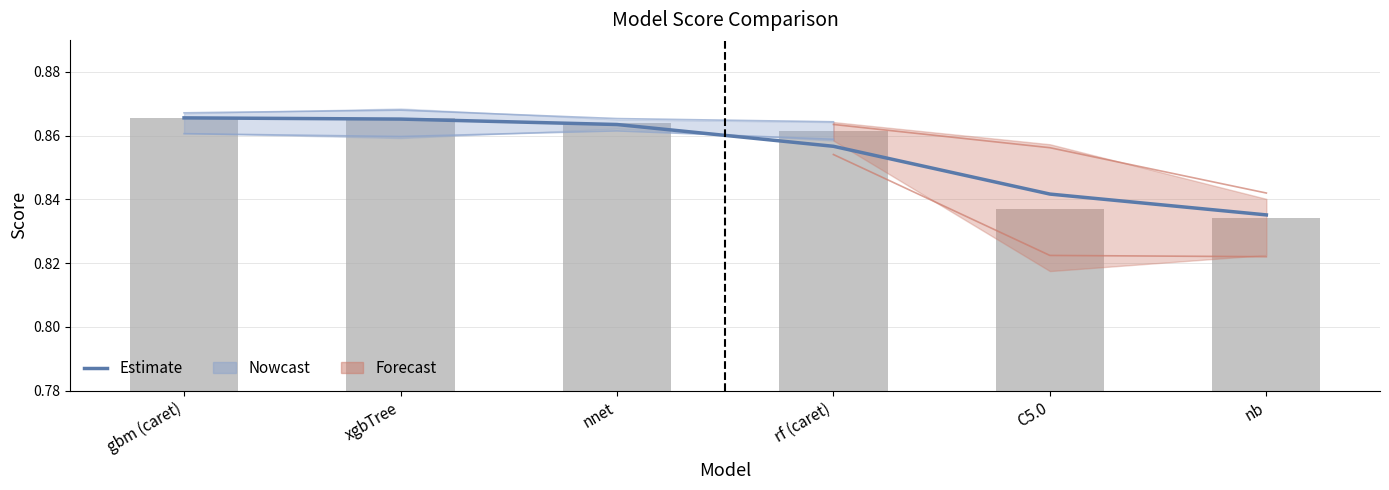

What is the average value of the Estimate (mean) series?

0.9